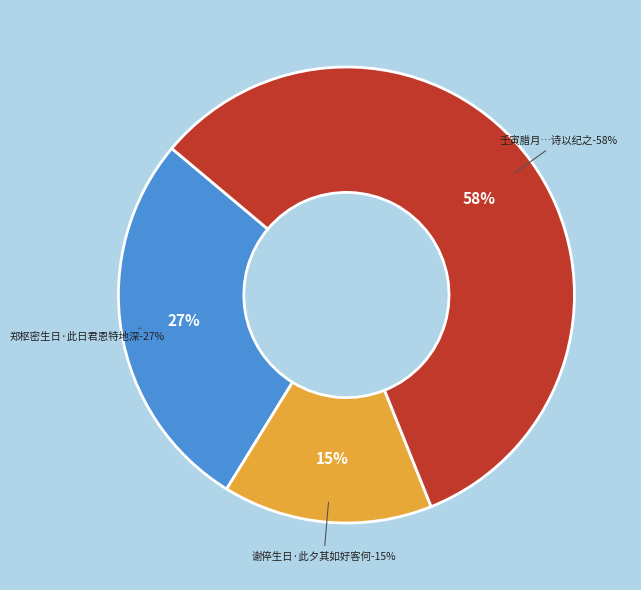

To the nearest percent, what percentage of the pie is 郑枢密生日·此日君恩特地深?

27%